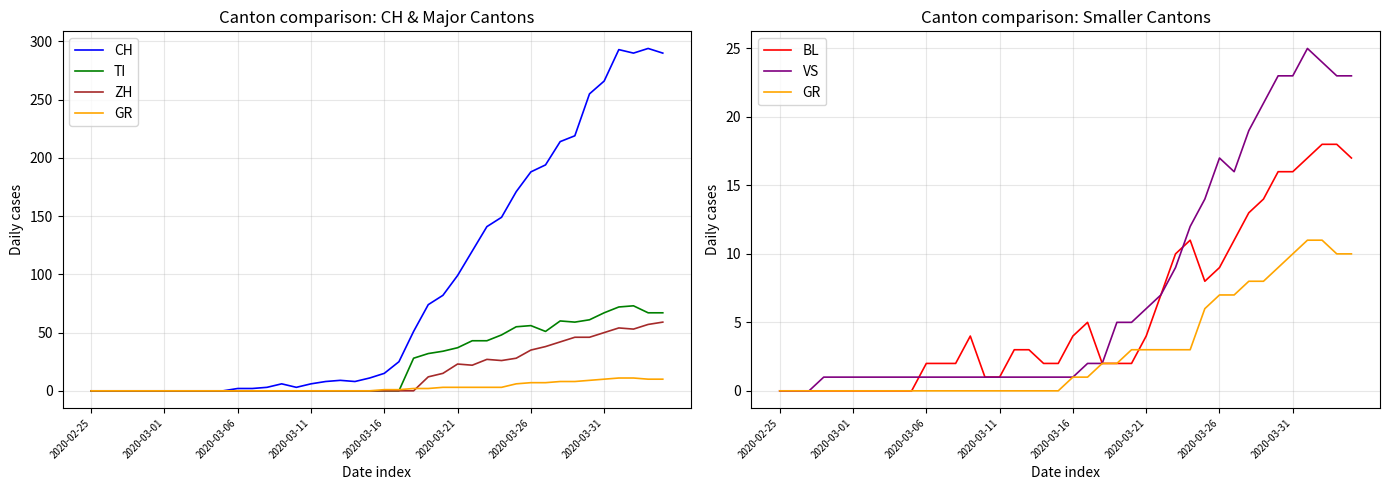

Where is the first local minimum for CH?

14